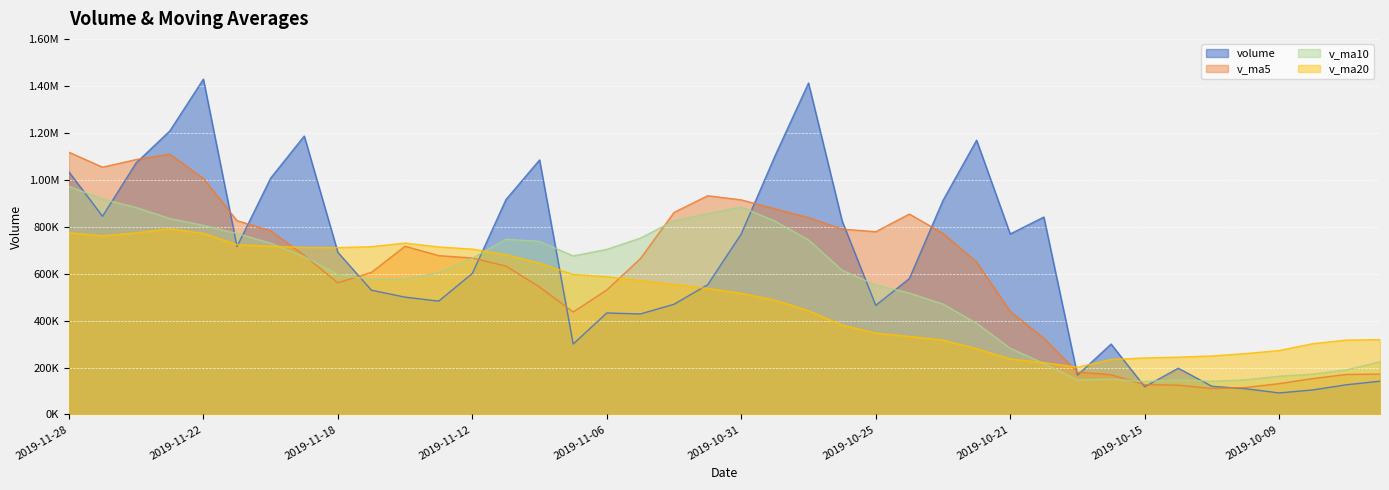

Between which two adjacent categories do v_ma5 and v_ma10 first intersect?

2019-11-19 and 2019-11-18